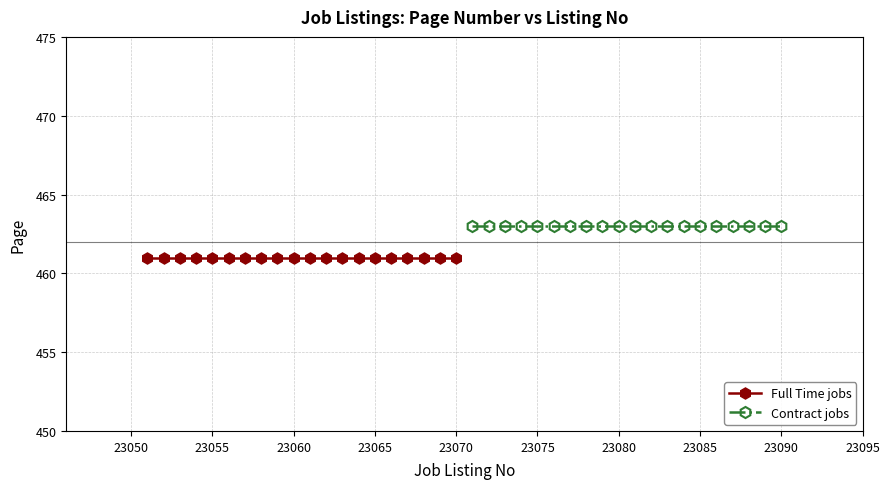

How many distinct data groups are displayed?

2